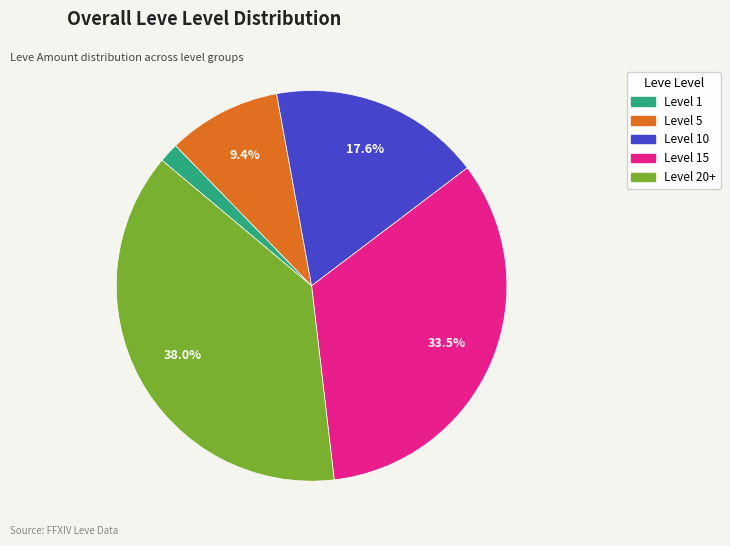

Is there a majority slice in this chart?

No